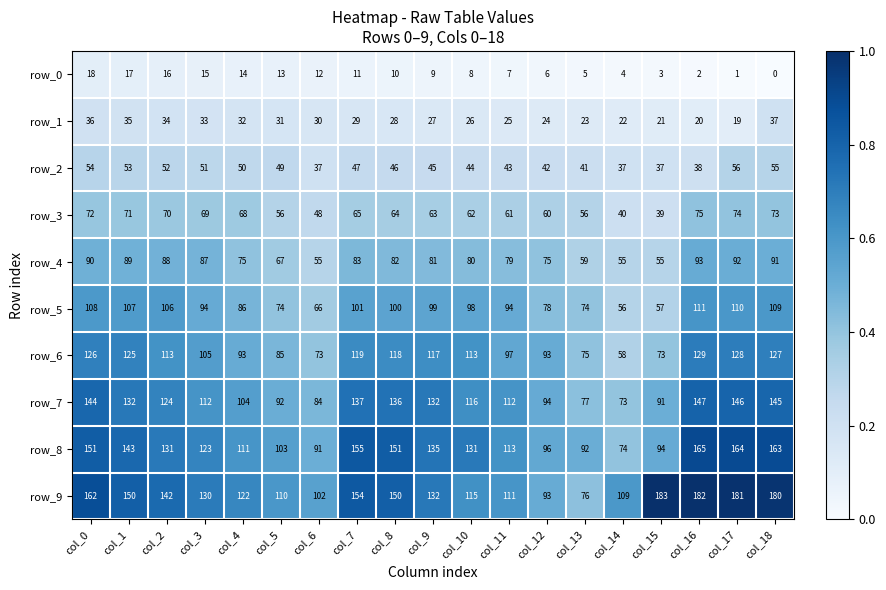

Read the row_9 value at col_7.

154